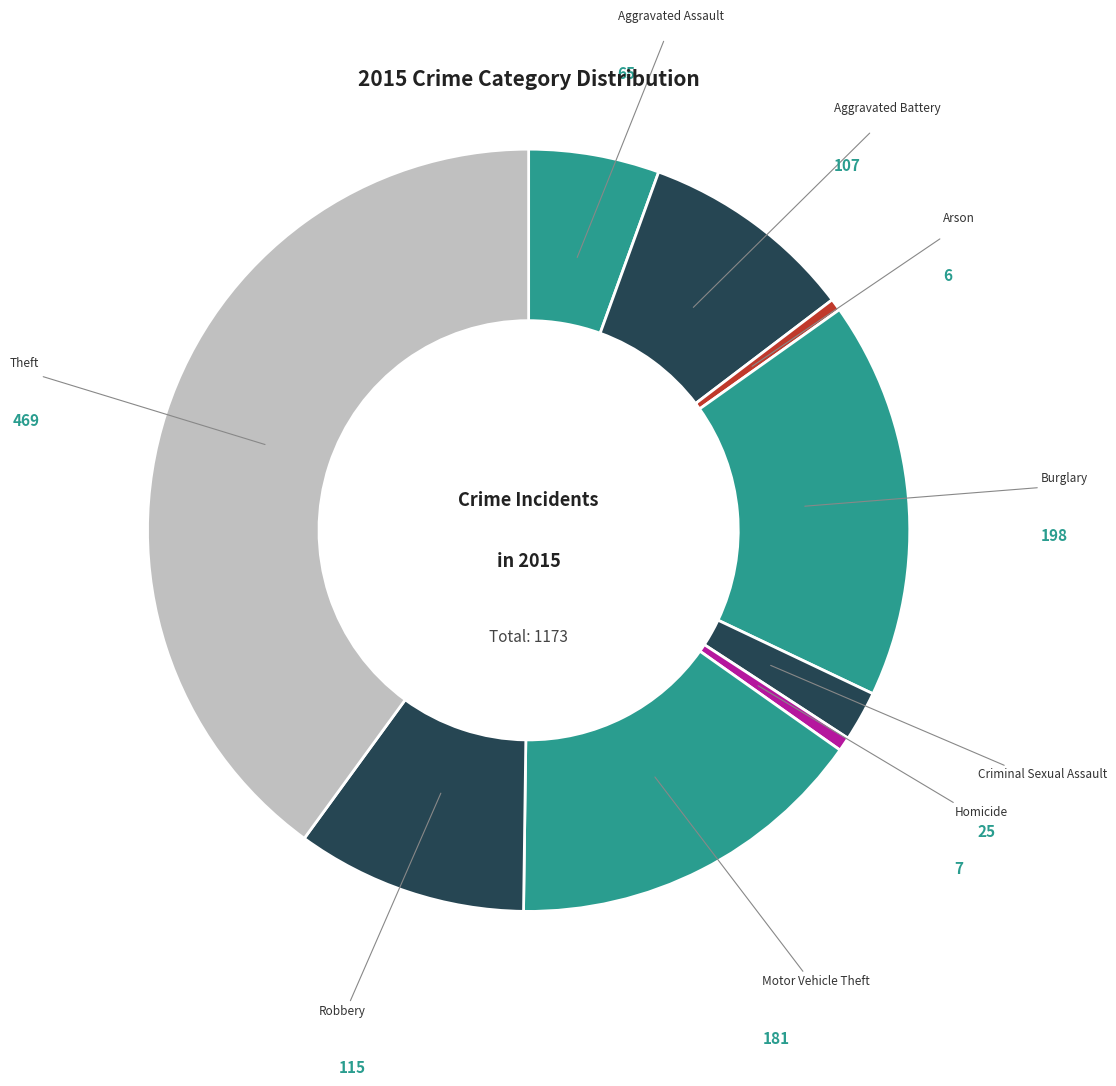

Which category has the smallest portion of the pie?

Arson